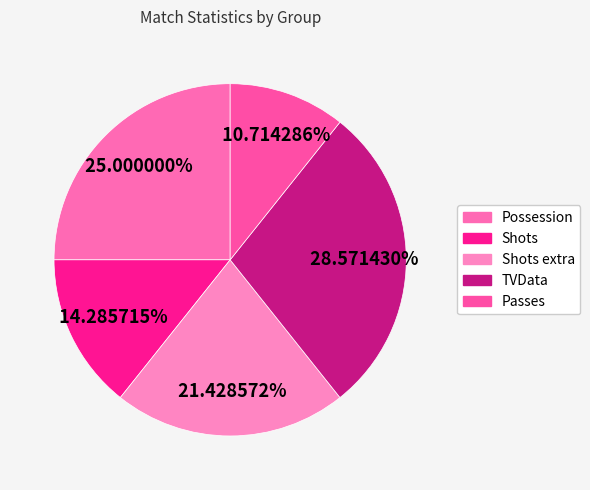

To the nearest percent, what is the average slice percentage?

20%